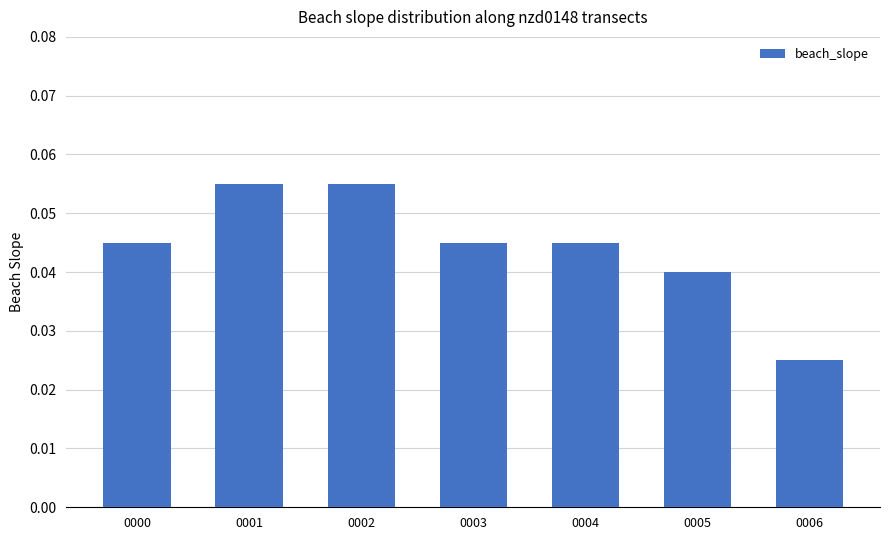

What is the sum of all values?

0.3